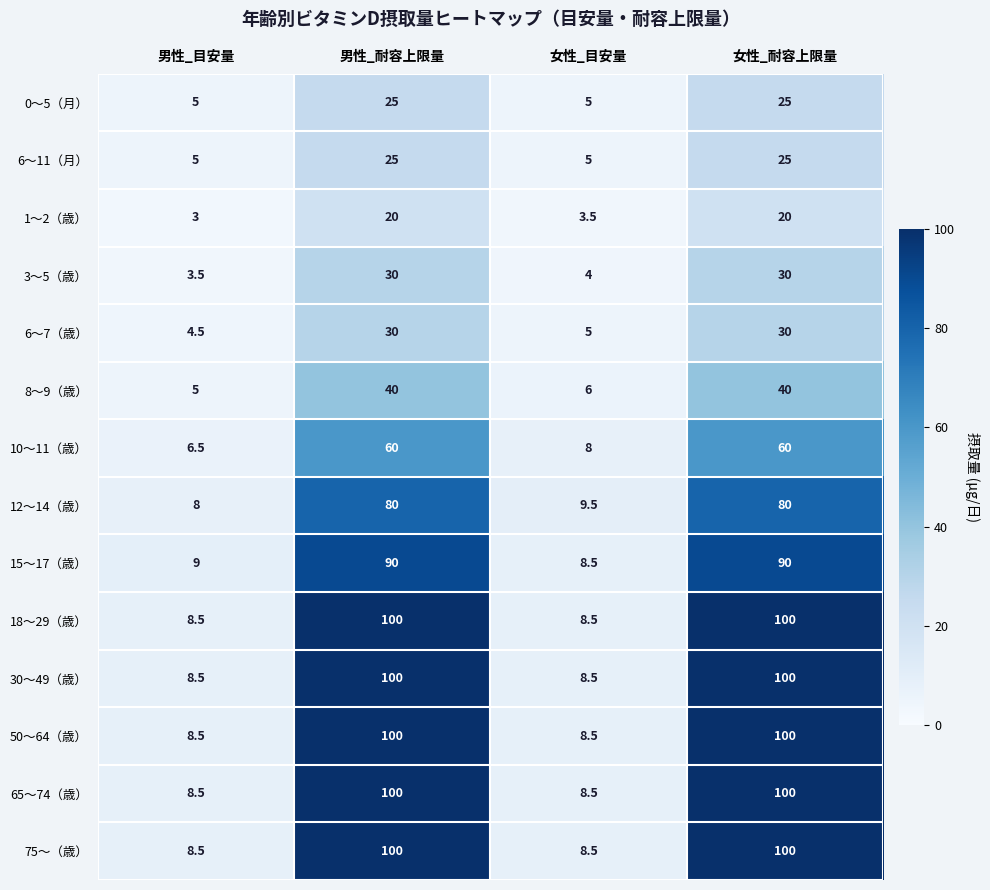

True or false: 30〜49（歳） has a value of 46.1 at 男性_耐容上限量.

False